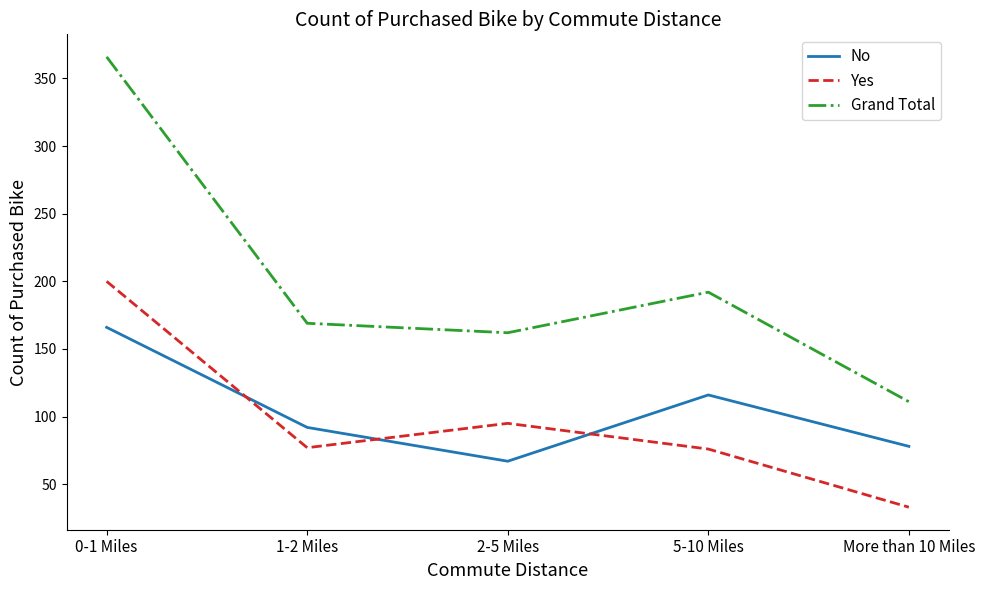

Rank the categories by No value from highest to lowest.

0-1 Miles, 5-10 Miles, 1-2 Miles, More than 10 Miles, 2-5 Miles